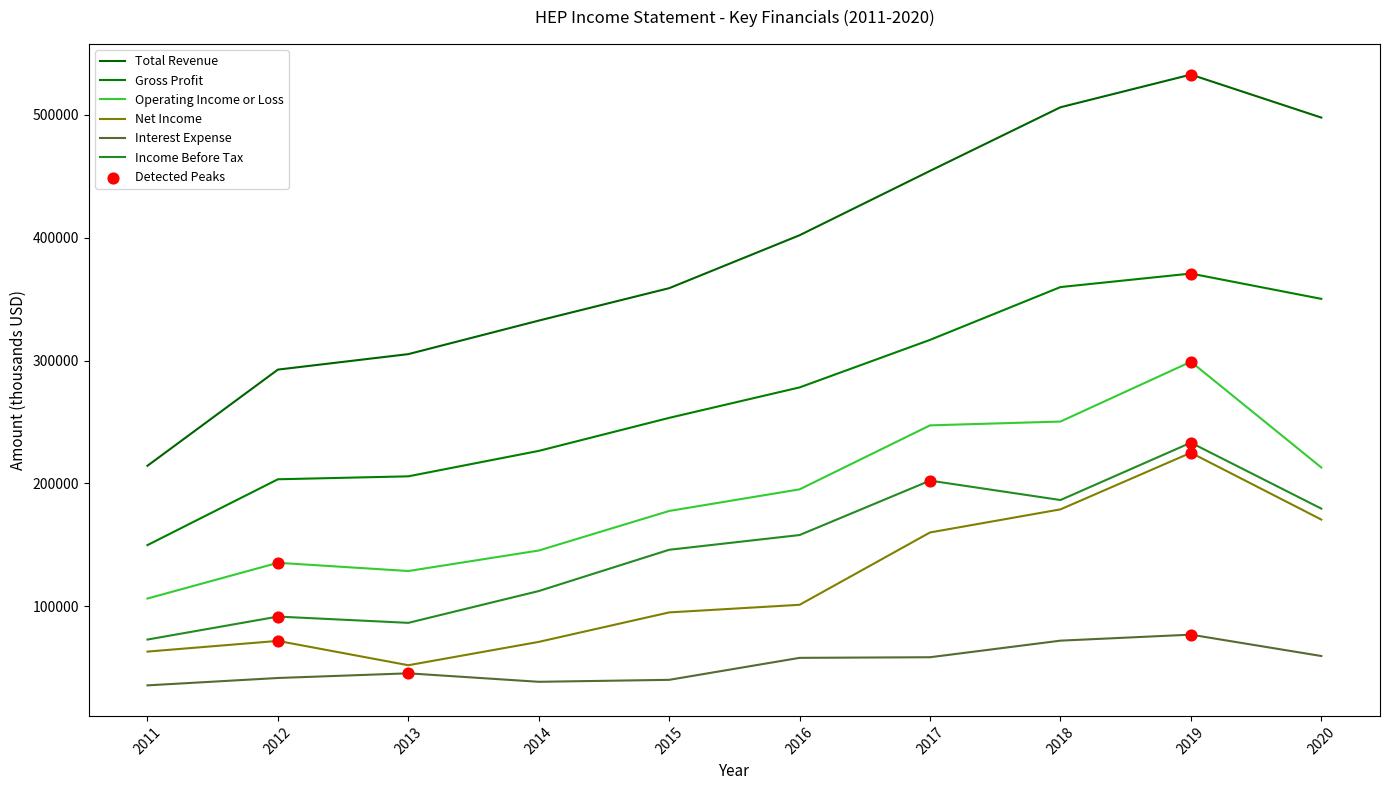

Which series has the largest total across all categories?

Total Revenue